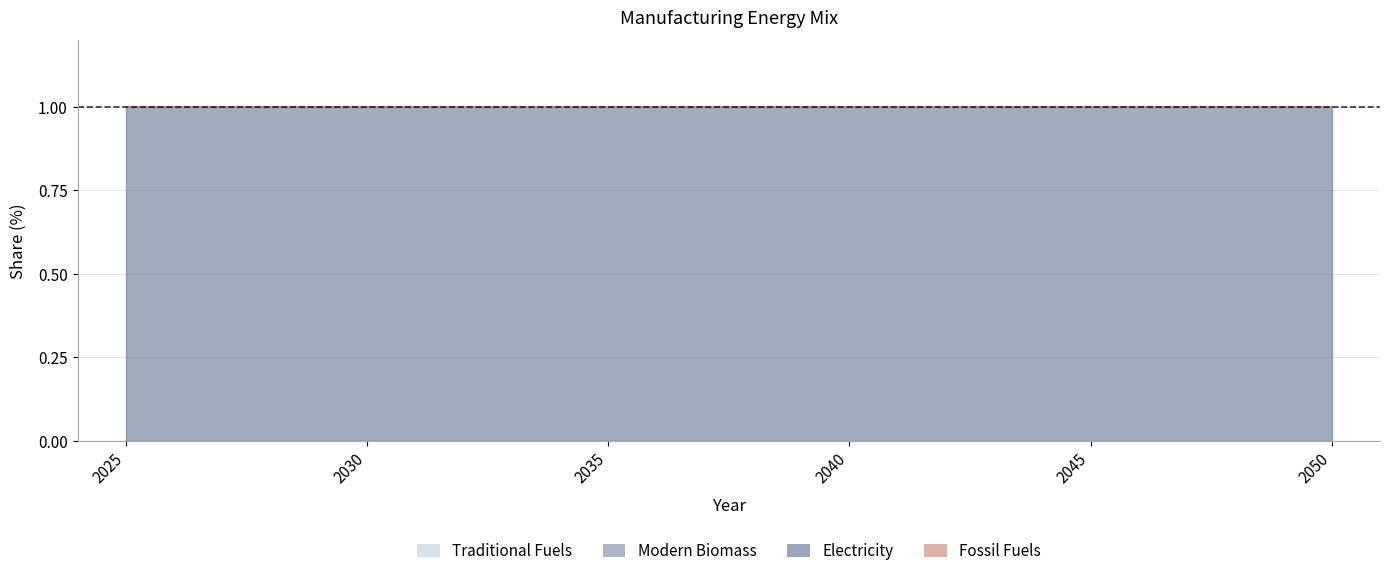

What are all the series names shown in the legend?

Traditional Fuels, Modern Biomass, Electricity, Fossil Fuels